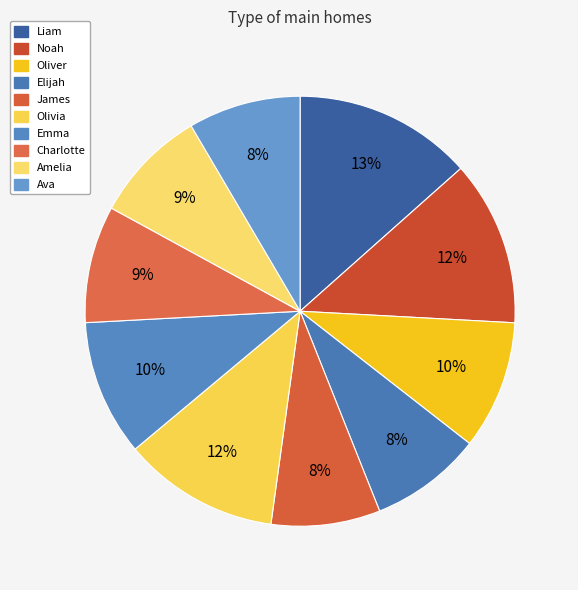

The James slice represents 8% of the pie. True or false?

True